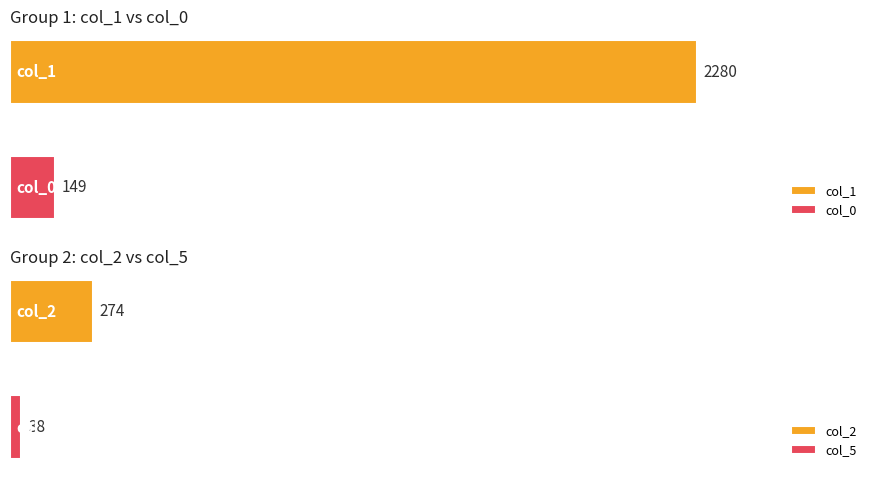

Is it true that col_19 equals -2 at 0?

False